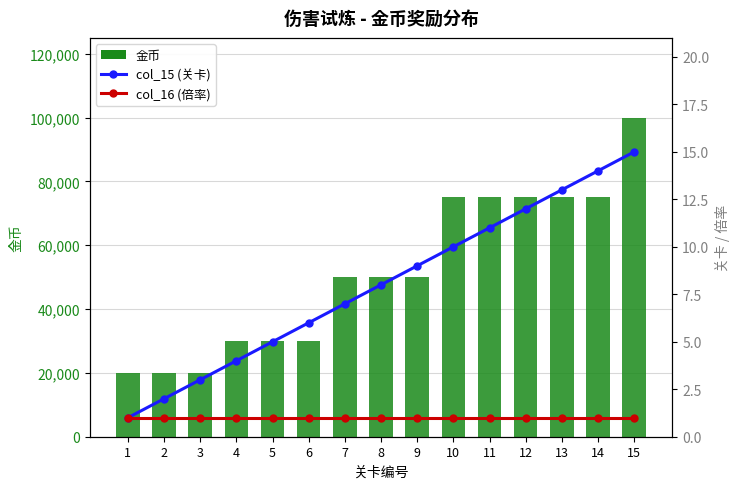

Rank the series by their maximum value, from highest to lowest.

金币, col_15 (关卡), col_16 (倍率)